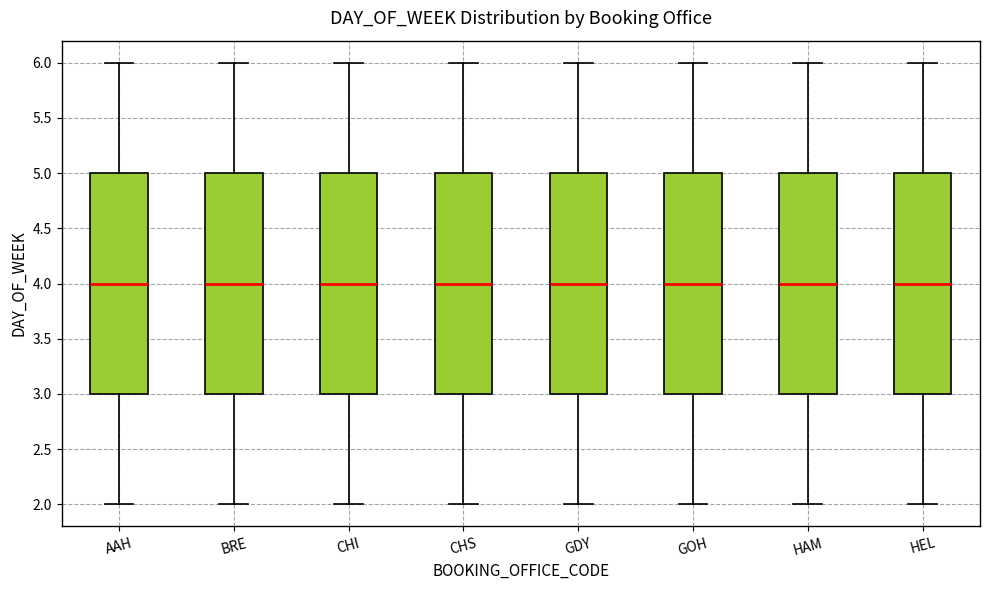

Where does the lower whisker of the box for GDY end on the y-axis? The values are not printed on the chart, so give them approximately, as read against the axis.

2